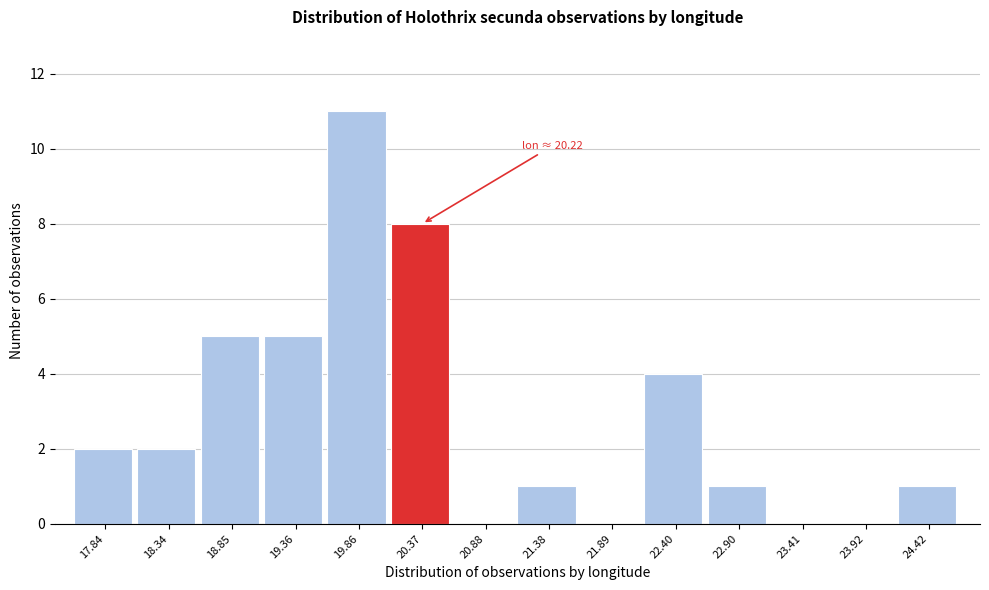

Which range on the x-axis has the tallest bar?

19.6 to 20.1